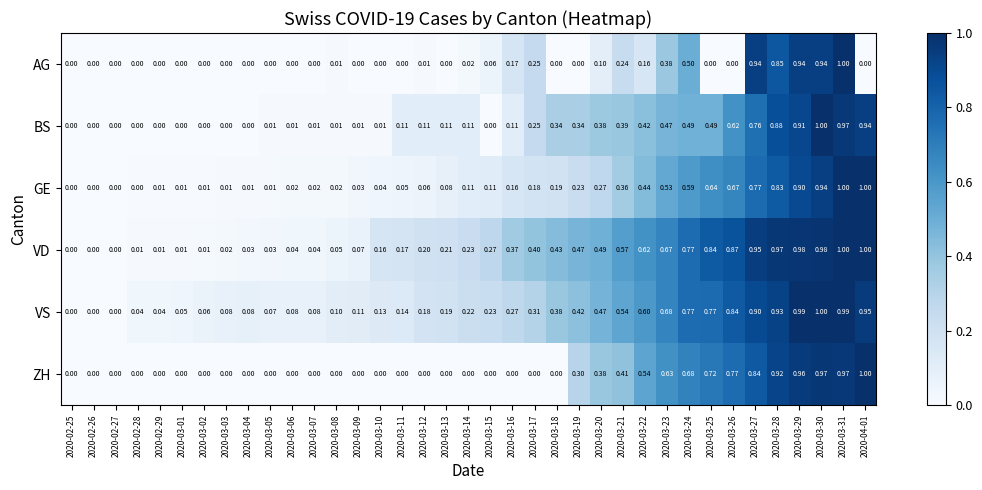

Which series has the largest total across all categories?

VD